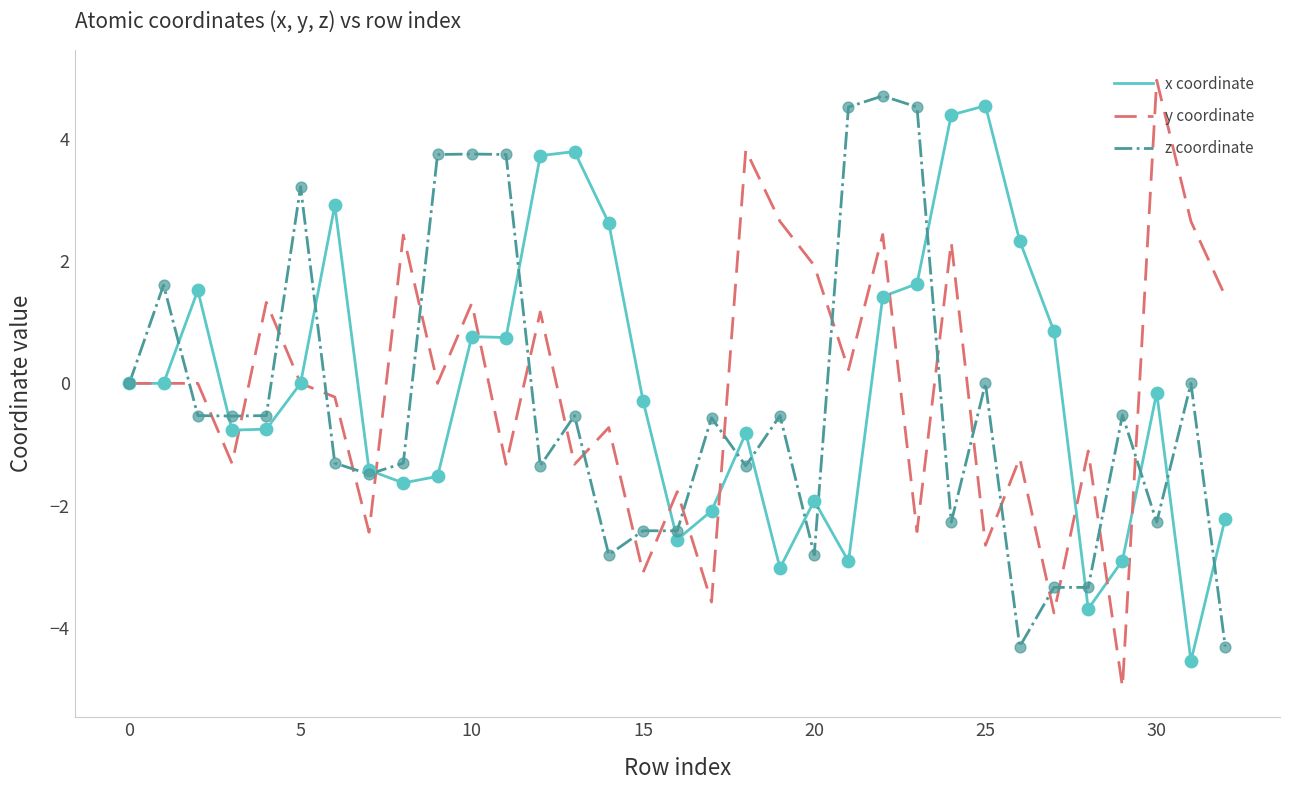

What are all the series names shown in the legend?

x coordinate, y coordinate, z coordinate